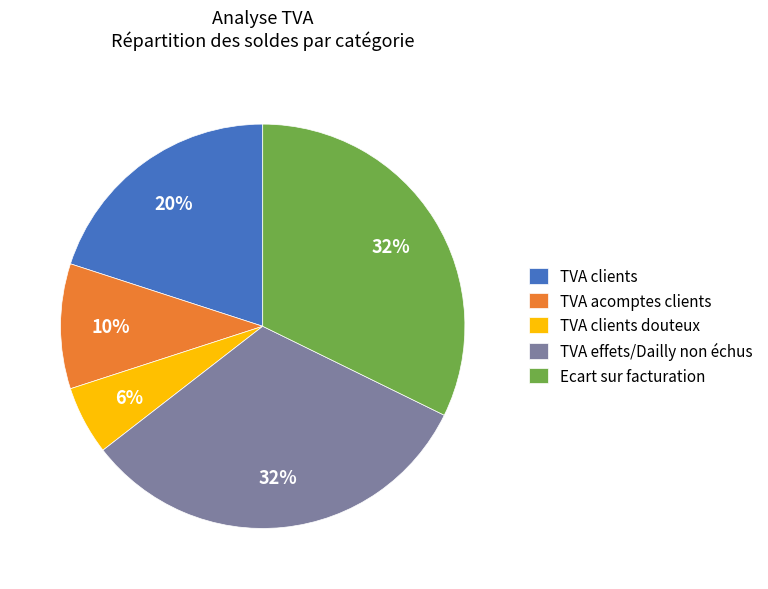

Count the number of slices in the pie.

5